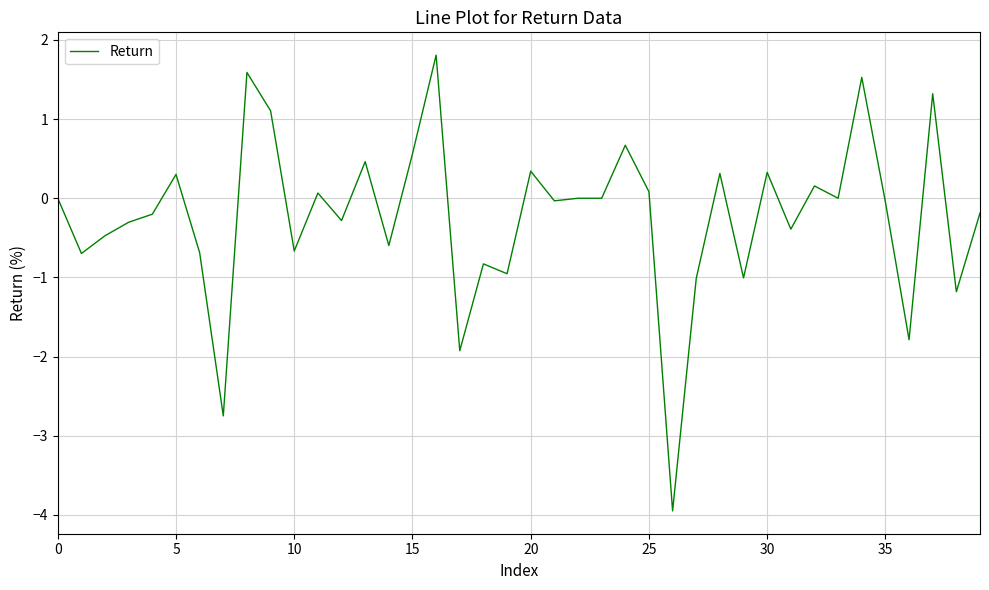

What is the greatest value displayed?

1.8